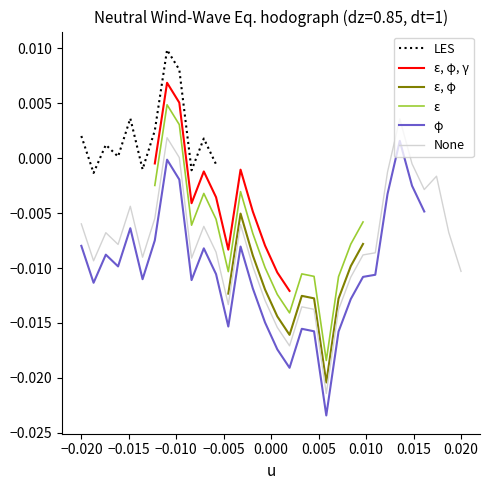

How many data points does each series have?

32